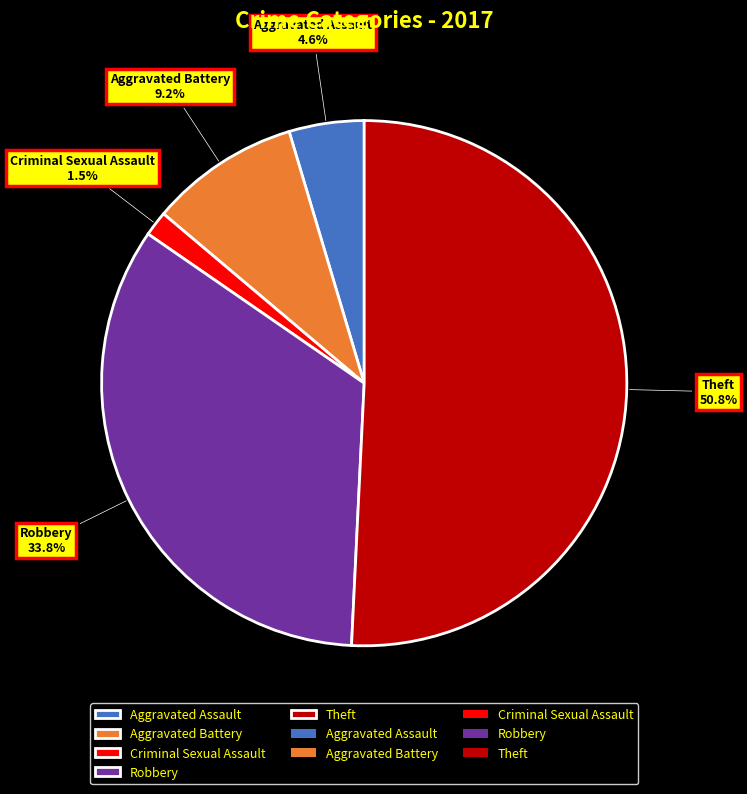

What is the ratio of the value at Theft to the value at Aggravated Battery?

5.5